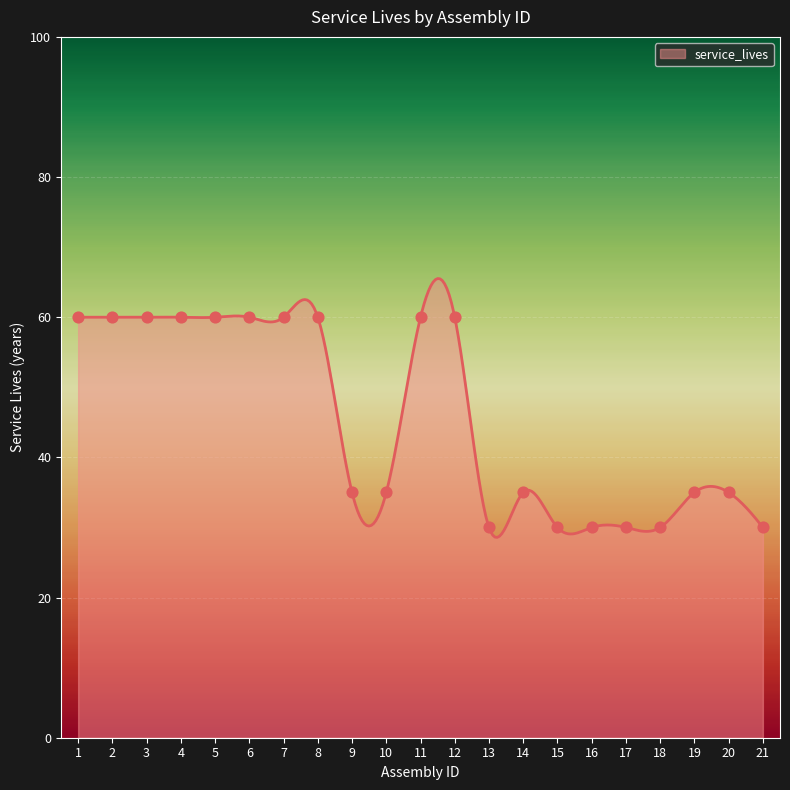

Approximately how many times larger is the value at 15 compared to 4?

0.5